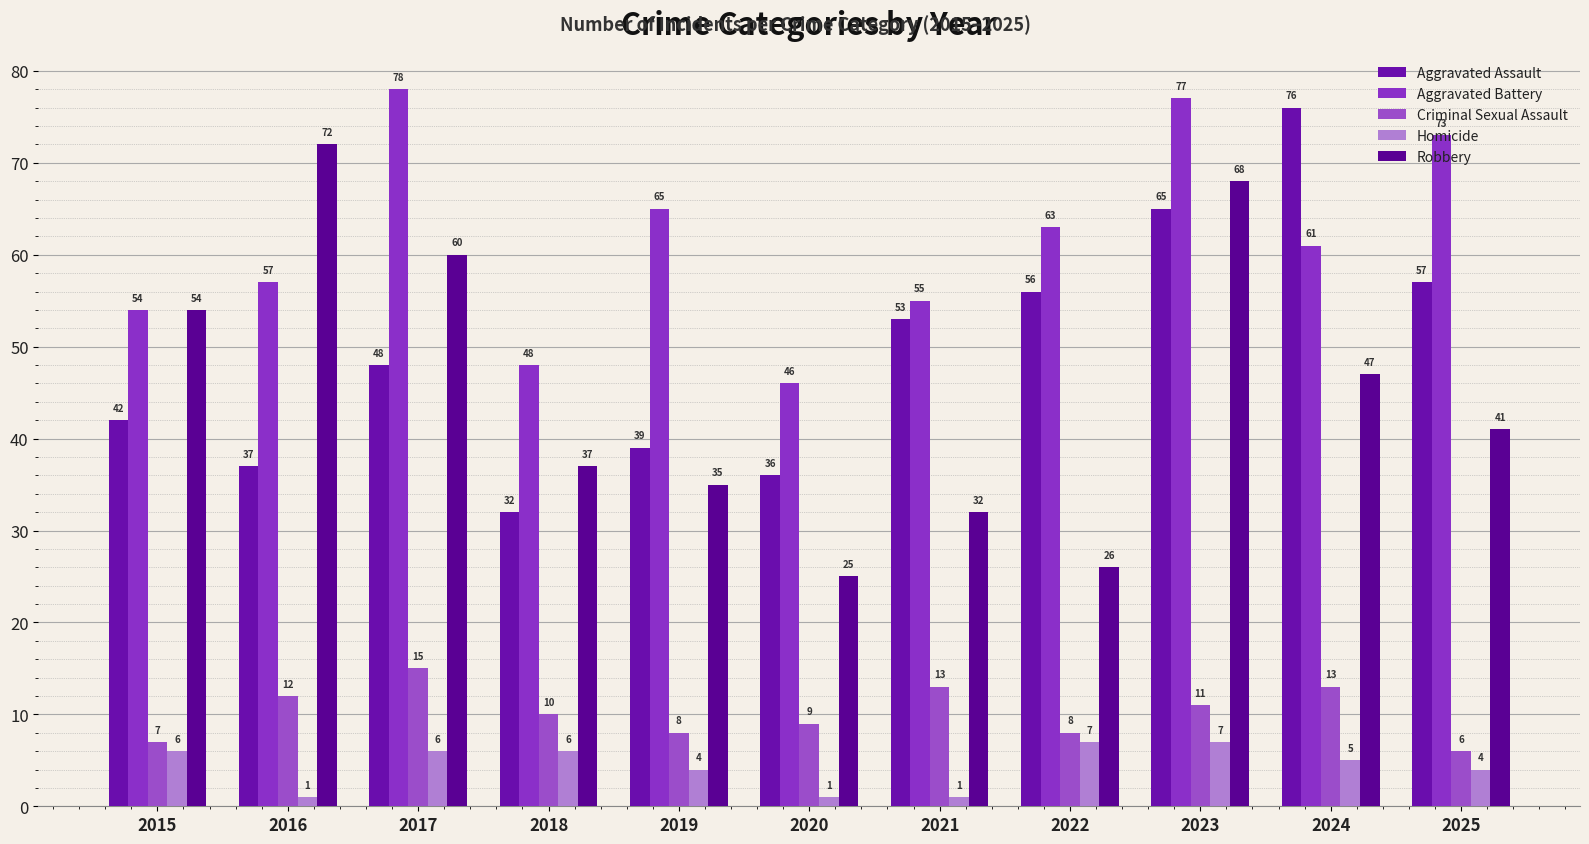

Reading left to right, list all the values displayed in this chart.

Aggravated Assault: 42	37	48	32	39	36	53	56	65	76	57
Aggravated Battery: 54	57	78	48	65	46	55	63	77	61	73
Criminal Sexual Assault: 7	12	15	10	8	9	13	8	11	13	6
Homicide: 6	1	6	6	4	1	1	7	7	5	4
Robbery: 54	72	60	37	35	25	32	26	68	47	41